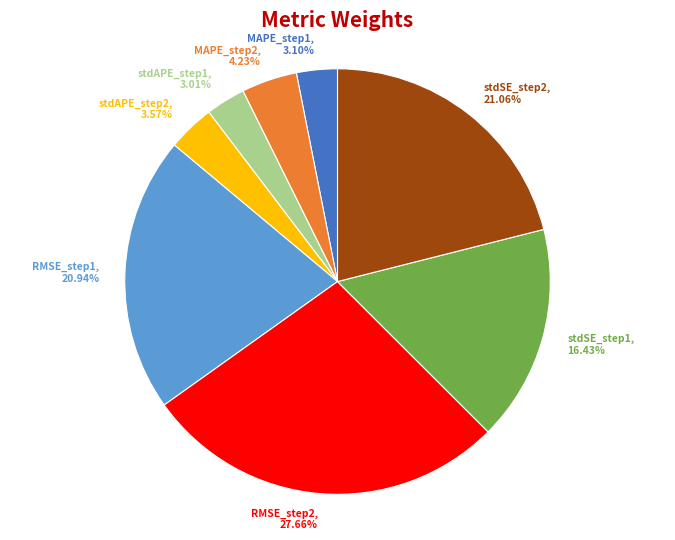

To the nearest percent, what percentage of the pie is stdAPE_step1?

3%